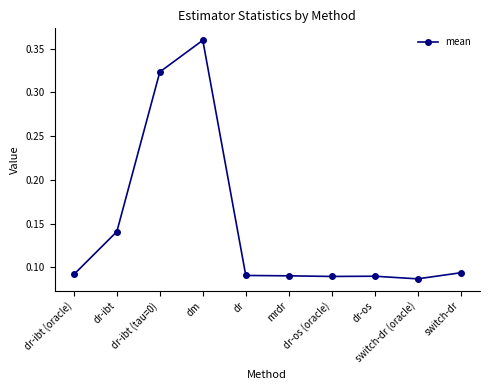

What is the sum of all values?

1.5